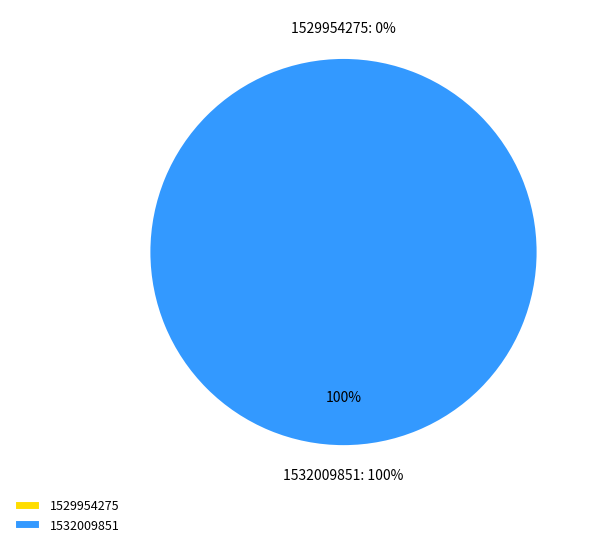

True or false: 1529954275 accounts for 13% of the total.

False